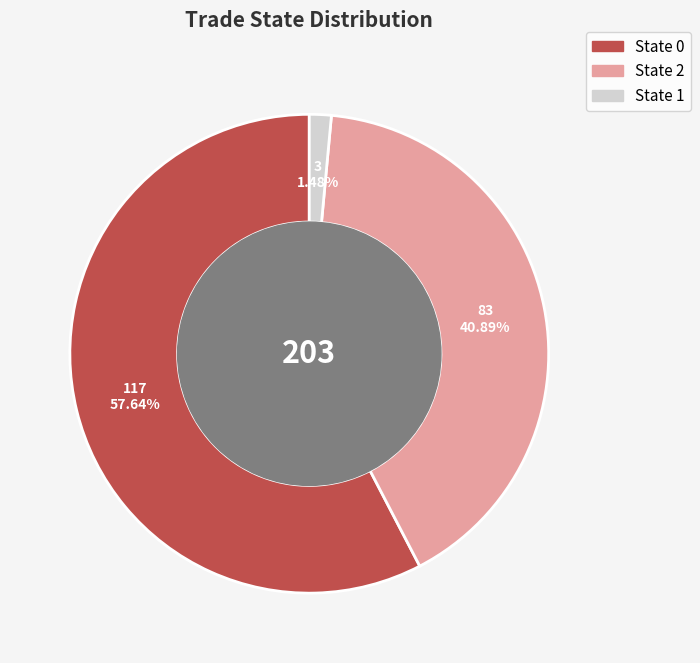

Combined, do State 2 and State 1 account for over 50%?

No